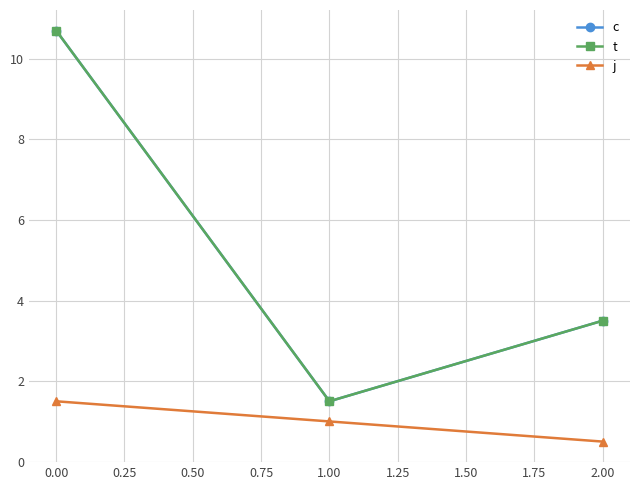

Is this an area chart (filled region under the line)?

No